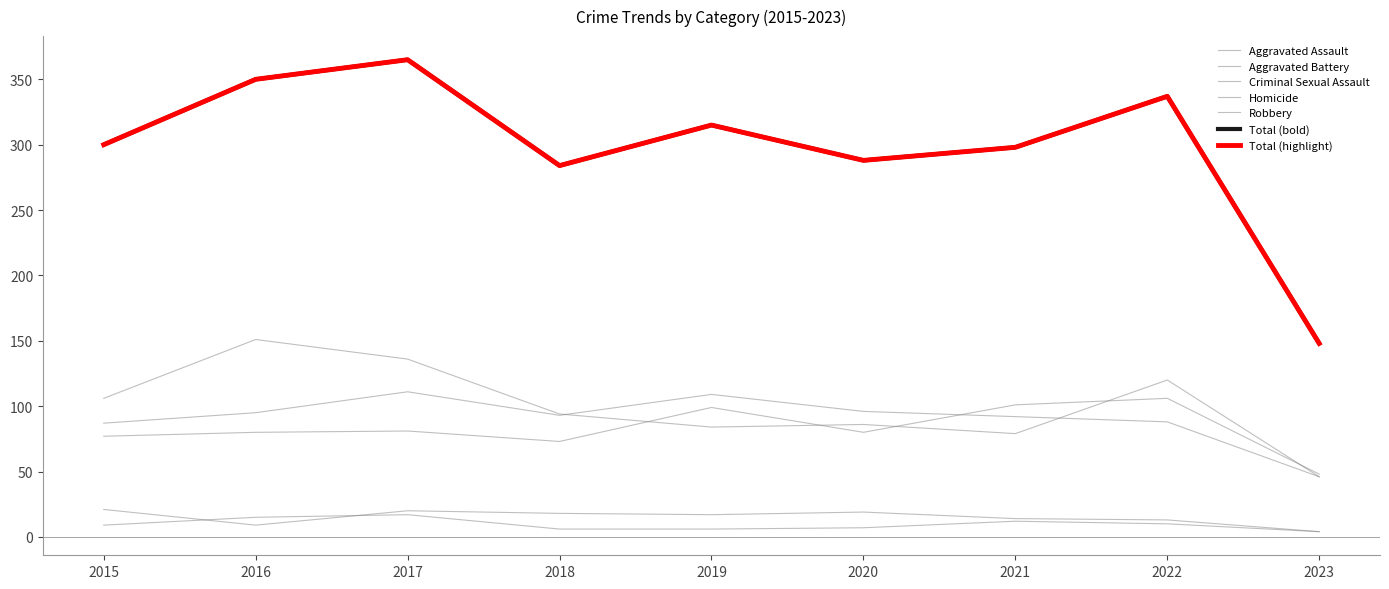

Rank the series by their maximum value, from lowest to highest.

Homicide, Criminal Sexual Assault, Aggravated Assault, Aggravated Battery, Robbery, Total